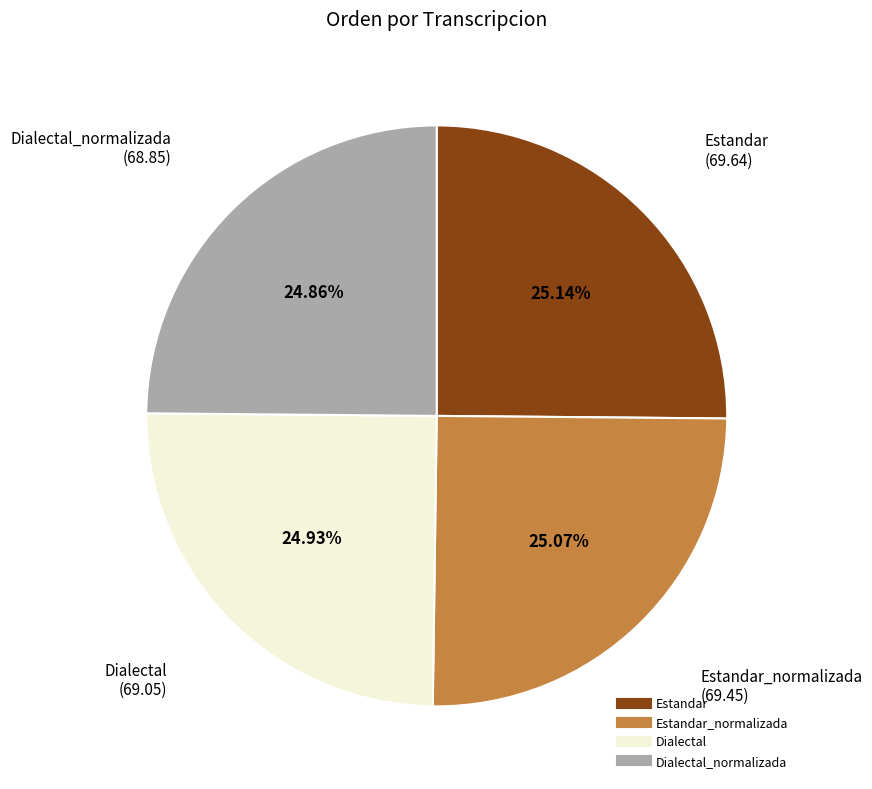

How many slices are in this pie chart?

4